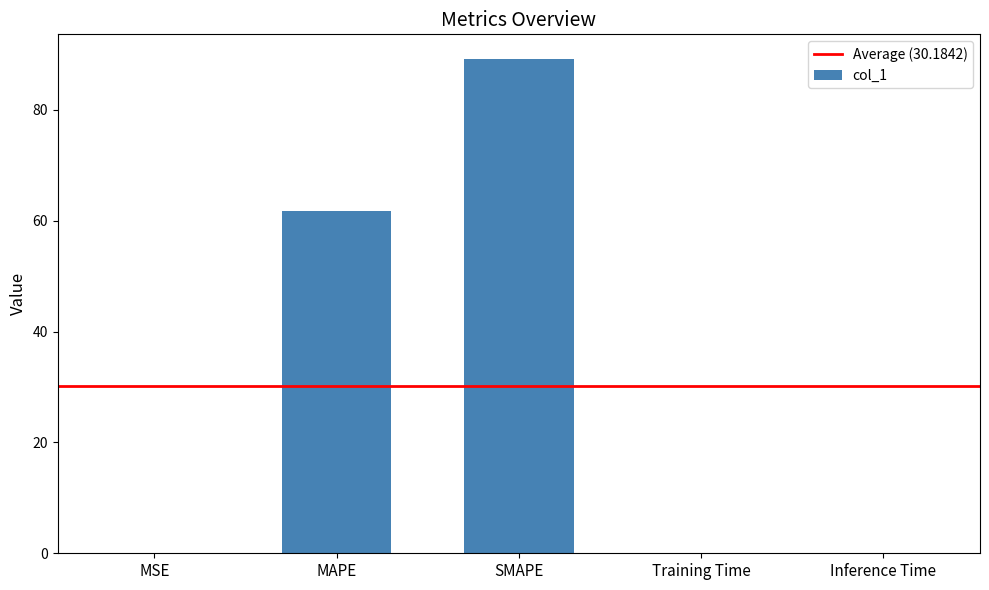

Is it true that the value at MAPE is 92.3?

False